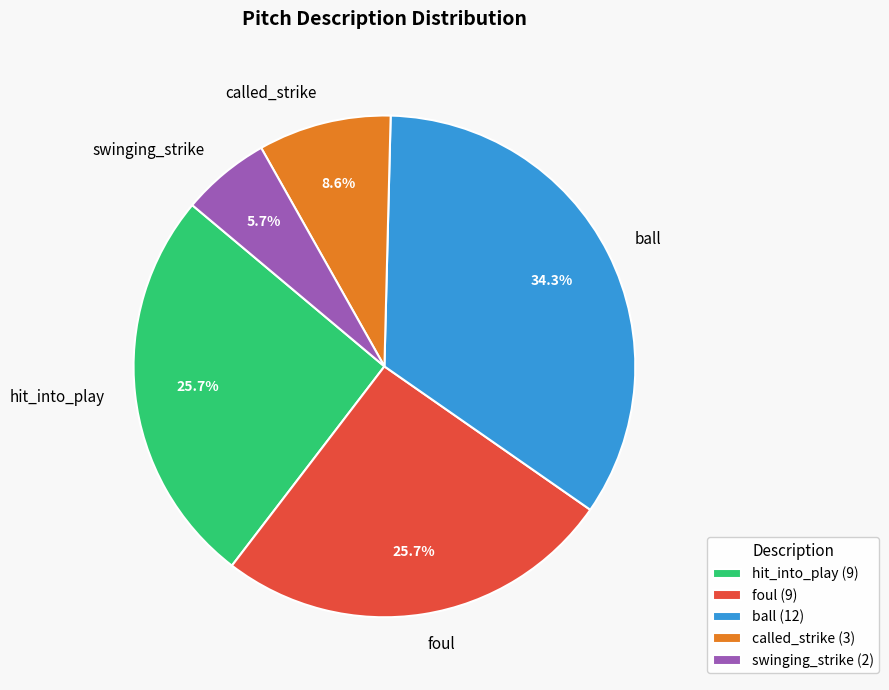

The called_strike slice represents 9% of the pie. True or false?

True